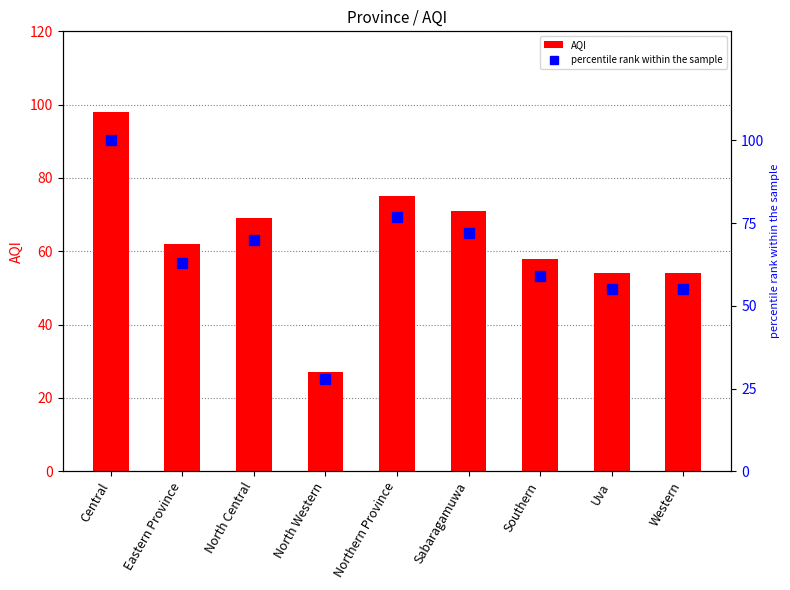

Reading left to right, transcribe all the data shown in this chart.

AQI: 98	62	69	27	75	71	58	54	54
percentile rank within the sample: 100	63	70	28	77	72	59	55	55